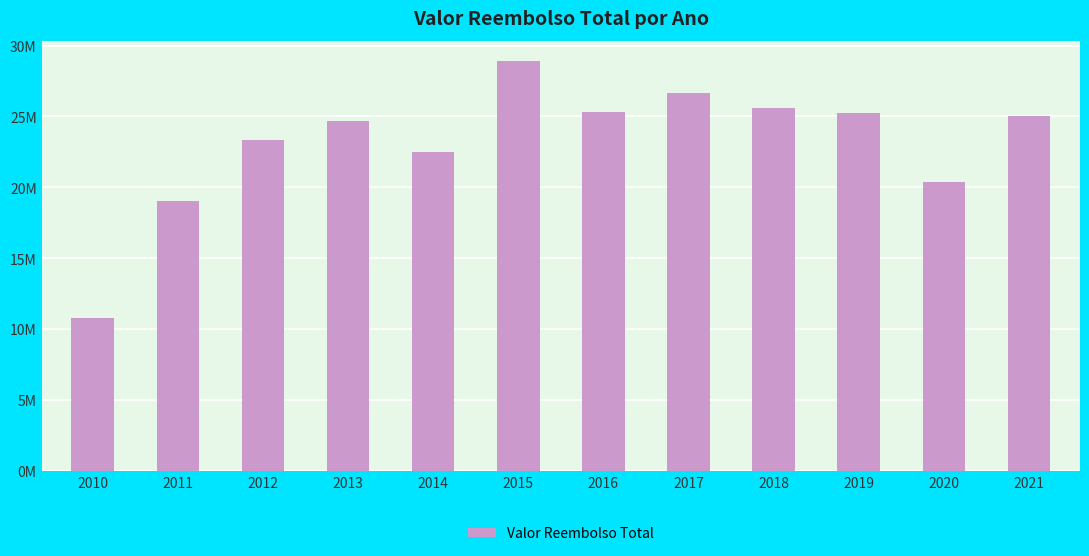

Does the chart contain any negative values?

No